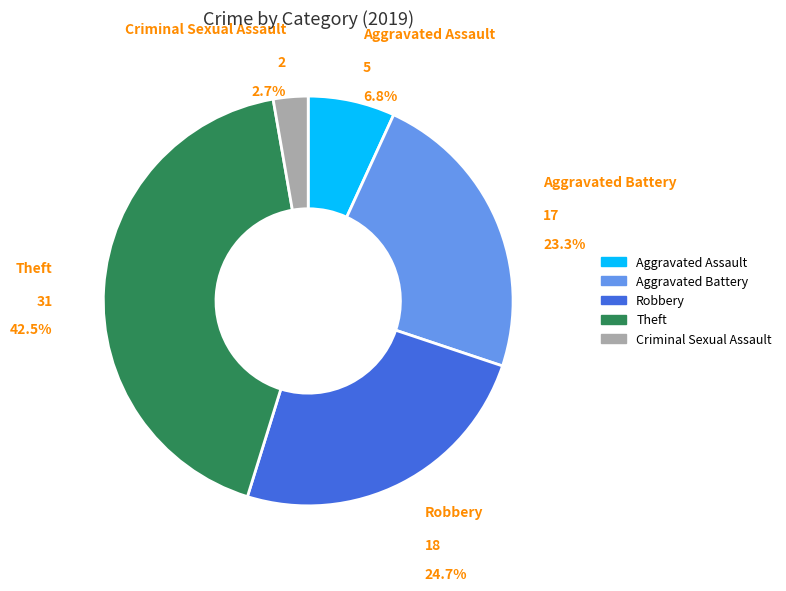

How many slices are in this pie chart?

5